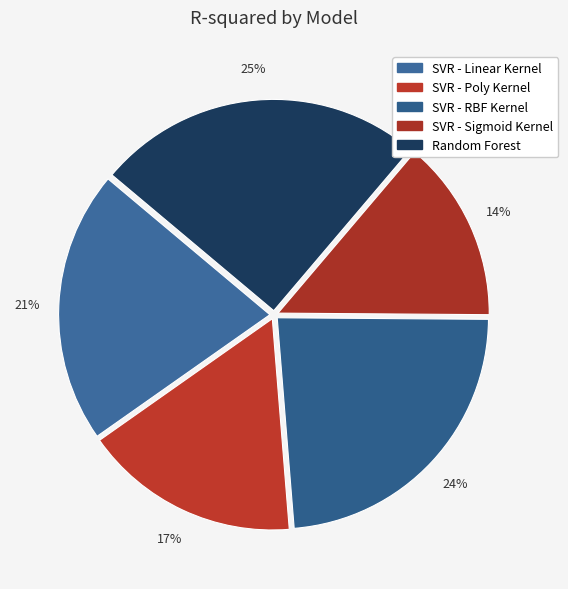

To the nearest percent, what portion does SVR - RBF Kernel represent?

24%